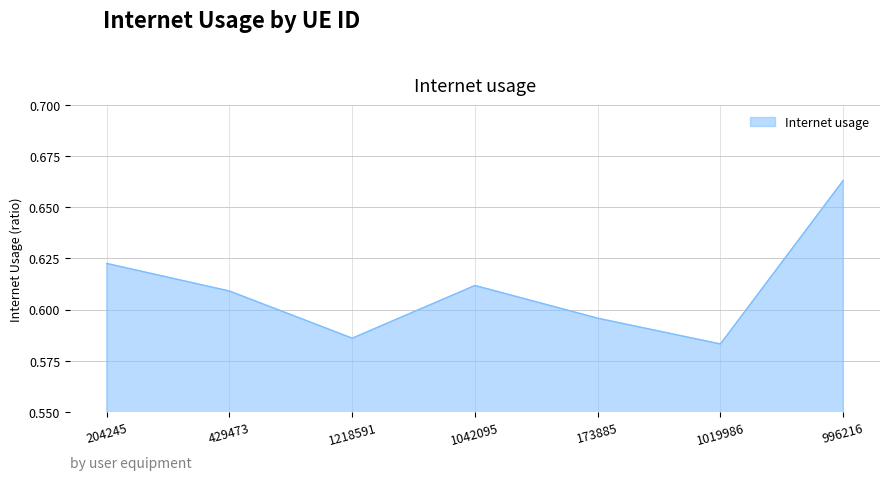

At which category does the chart reach its peak across all series?

996216